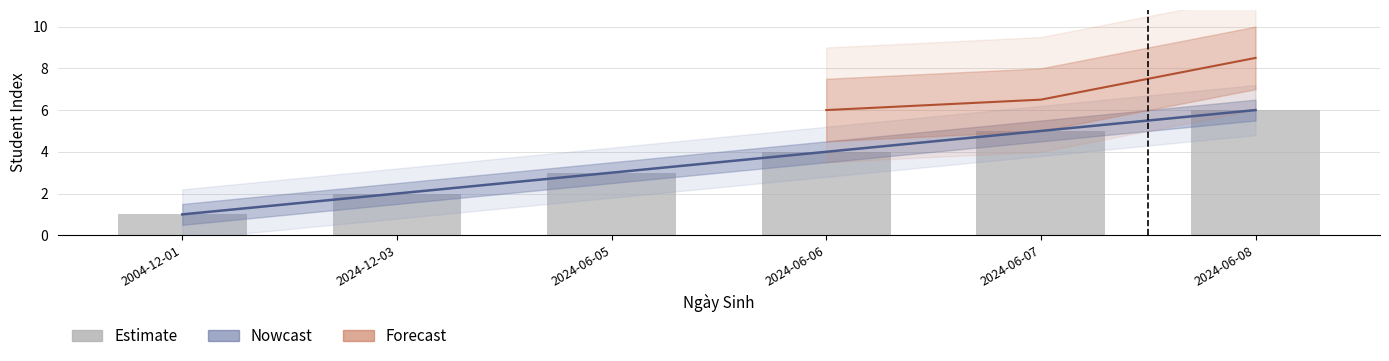

What is the sum of all values?

21